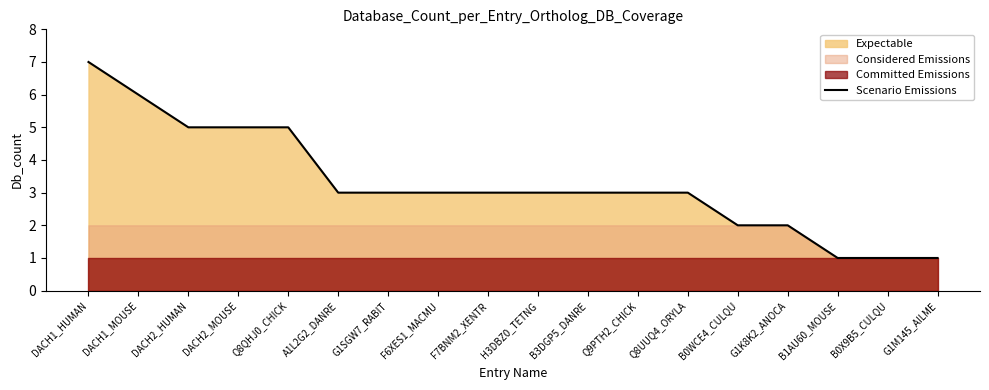

At which category does the chart reach its peak across all series?

DACH1_HUMAN